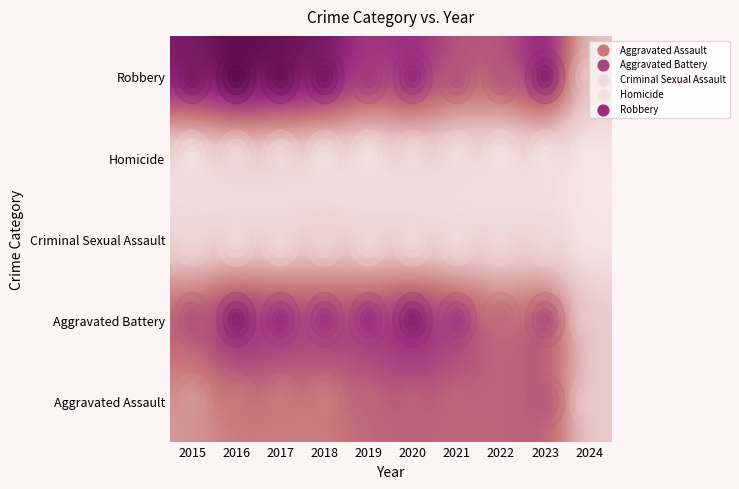

What is the spread (max minus min) of values at 2022?

0.5